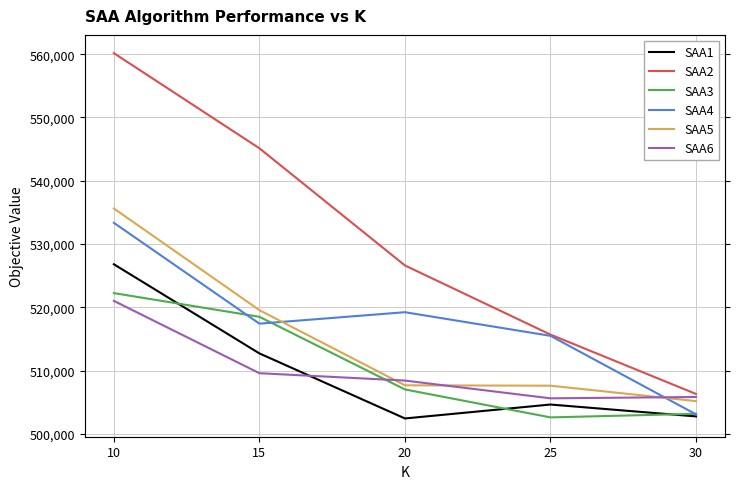

At which category is the sum across all series the highest?

10